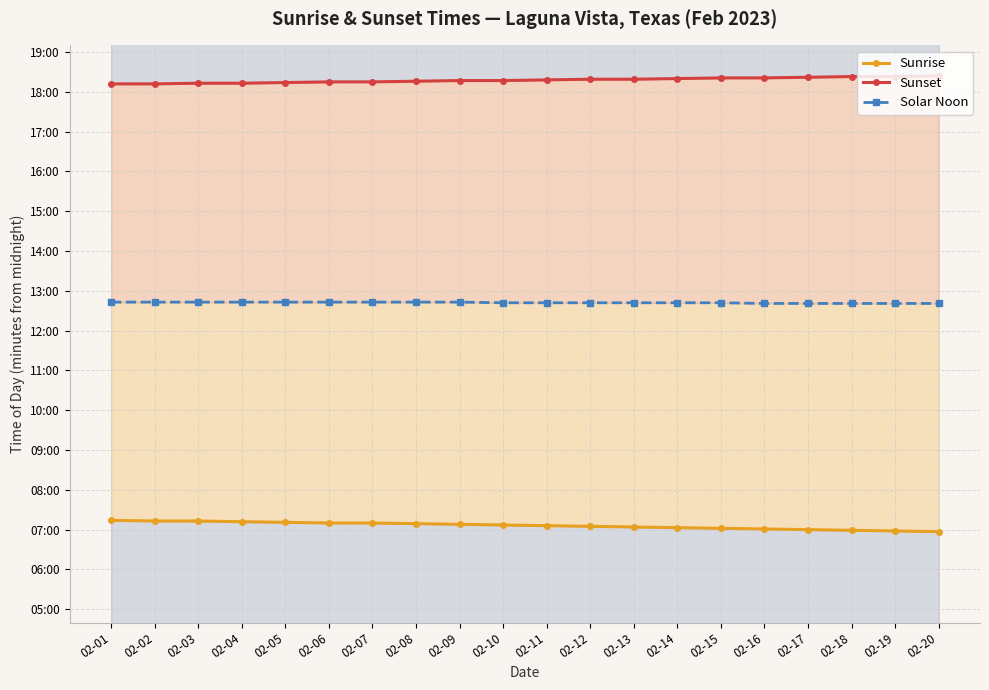

Rank the series by their maximum value, from highest to lowest.

Sunset, Solar Noon, Sunrise